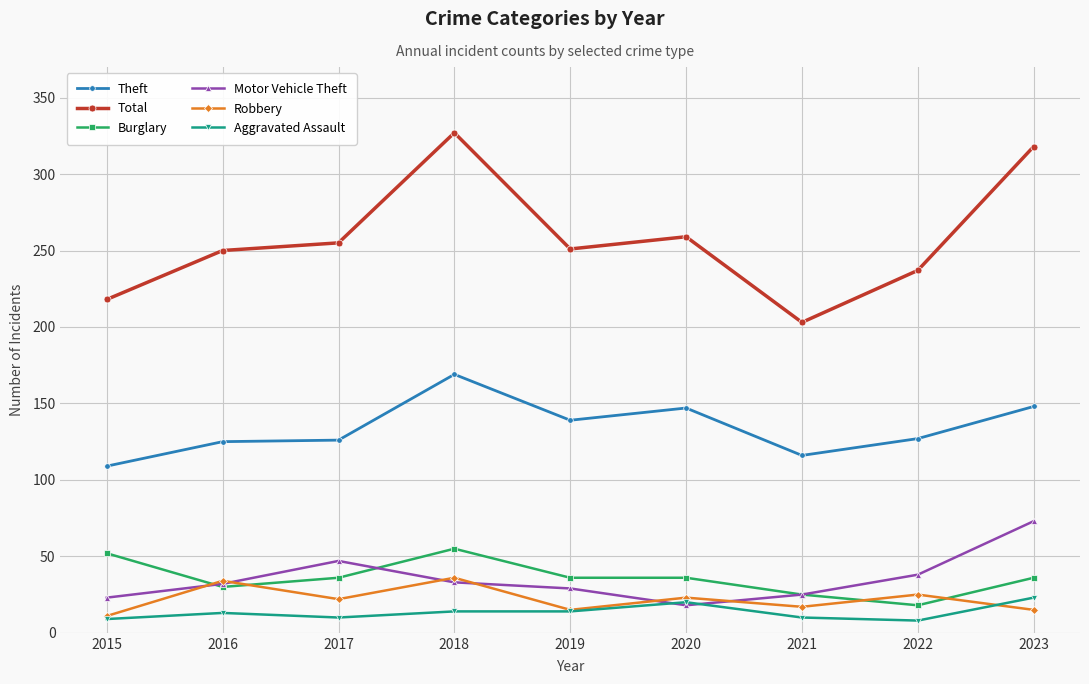

True or false: Total and Aggravated Assault intersect in this chart.

False